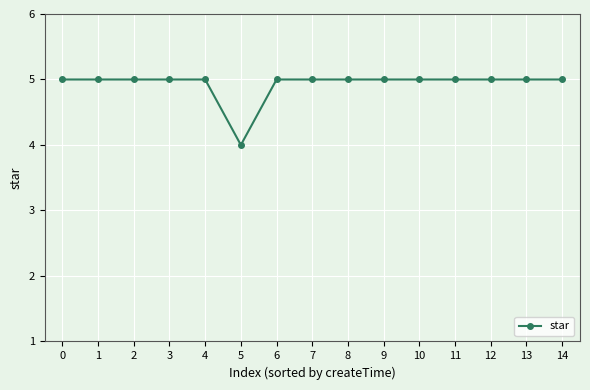

What value does the data have at 11?

5